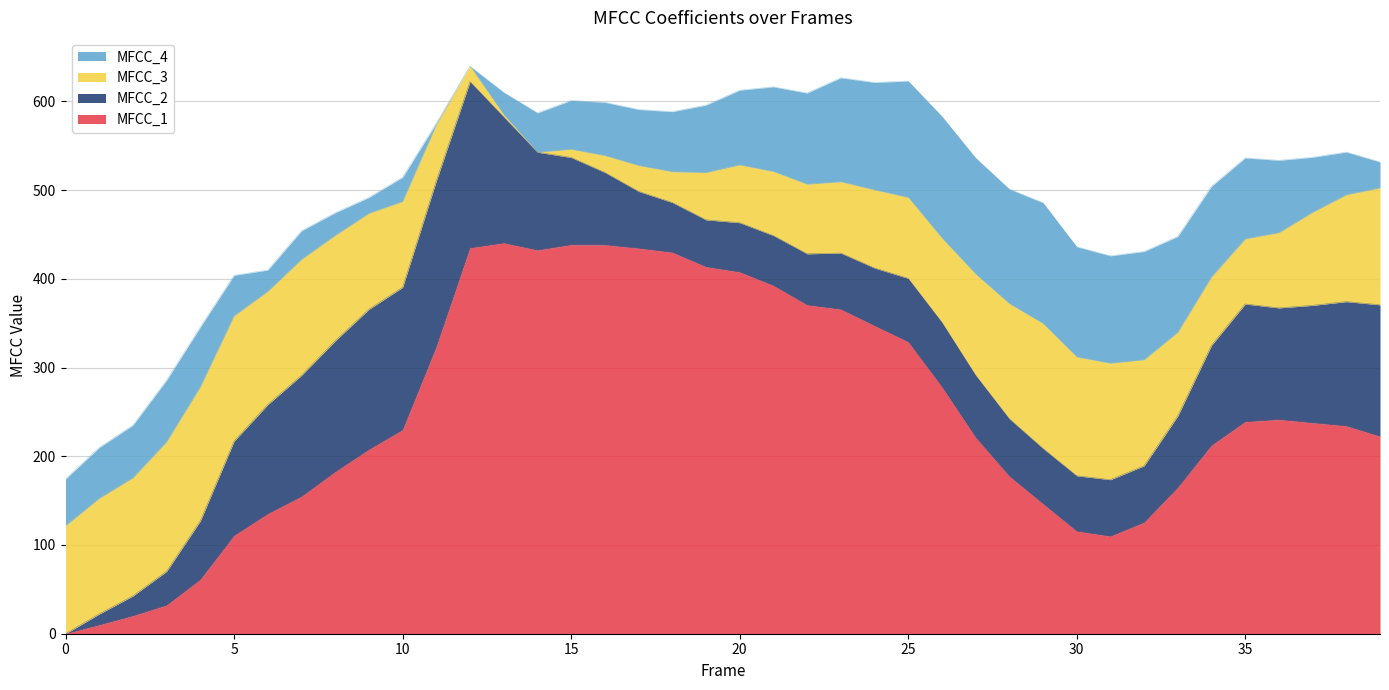

Does the chart display data point markers on the line(s)?

No